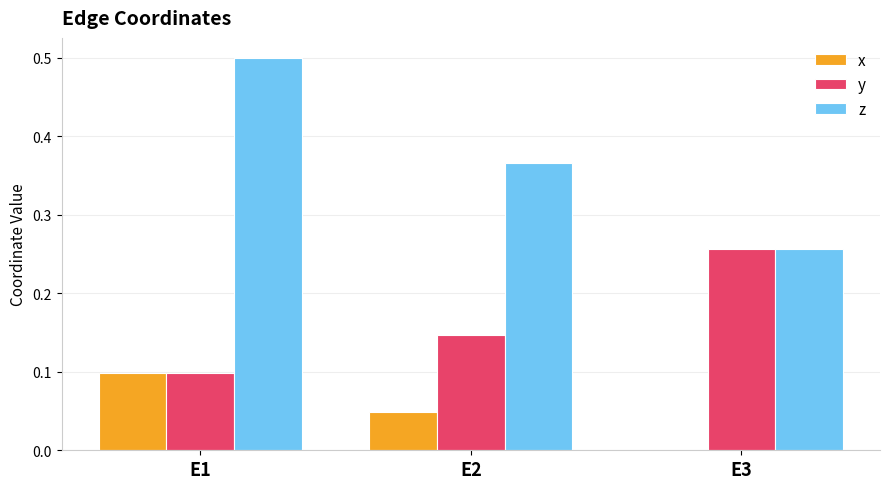

What is the sum of all z values?

1.1